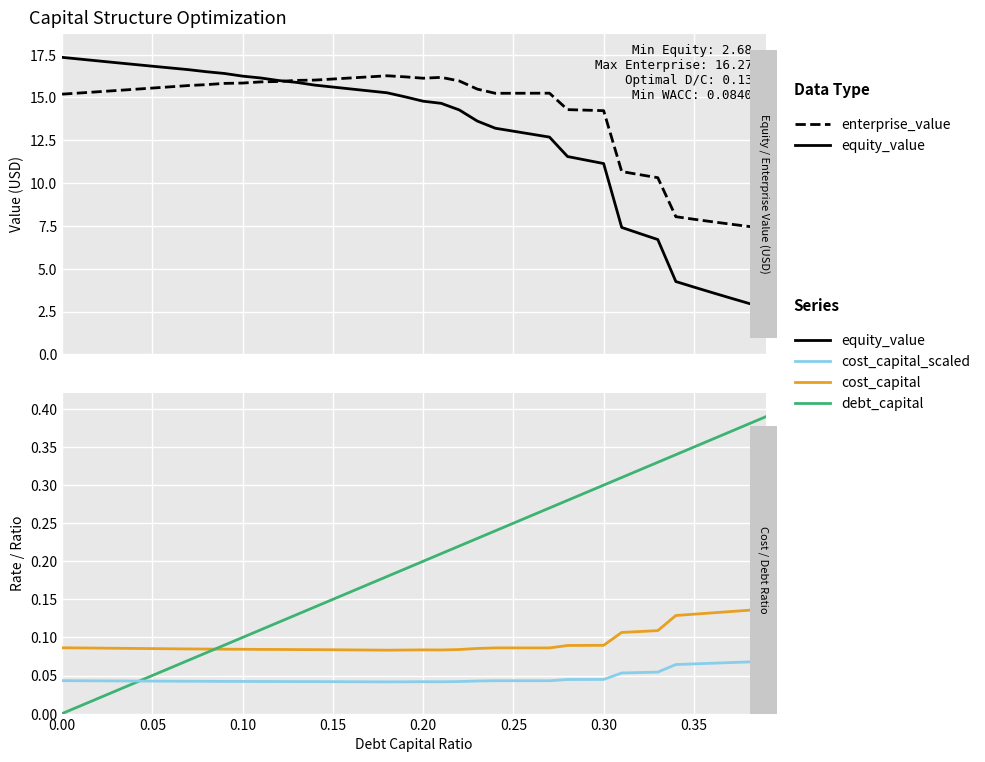

How many series are shown in this chart?

5